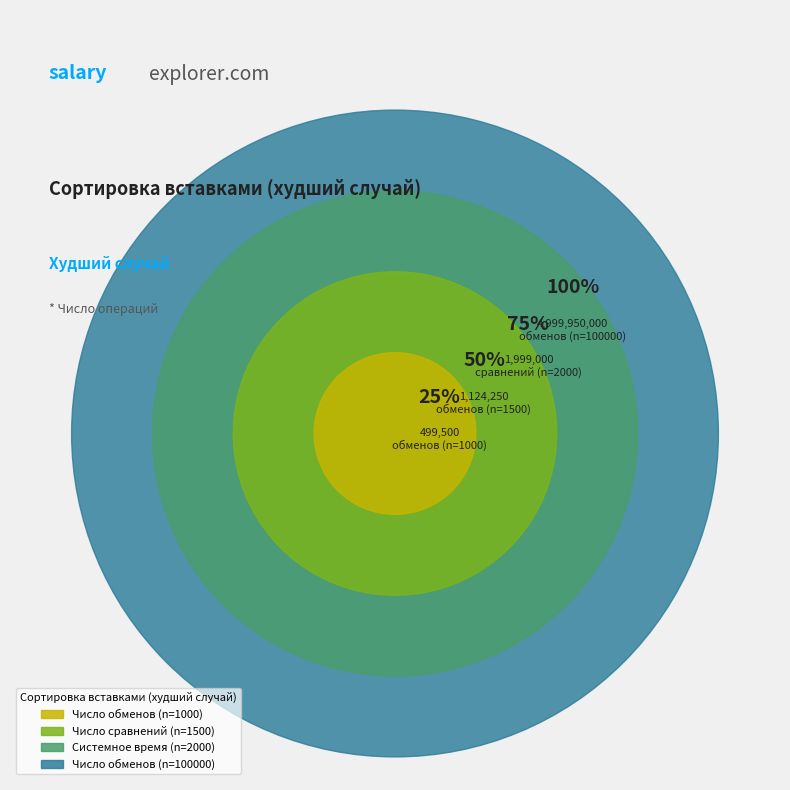

Count the number of slices in the pie.

4